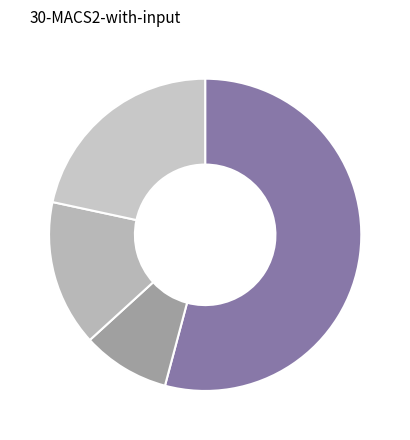

Count the number of slices in the pie.

4